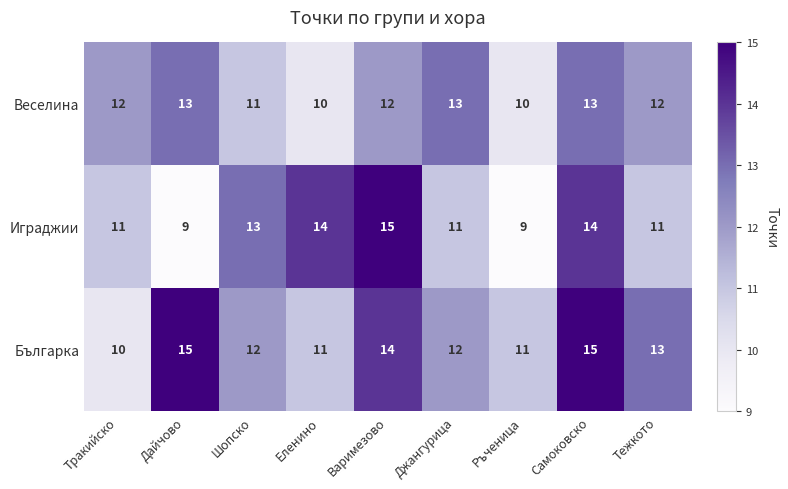

Is it true that Българка equals 8 at Шопско?

False